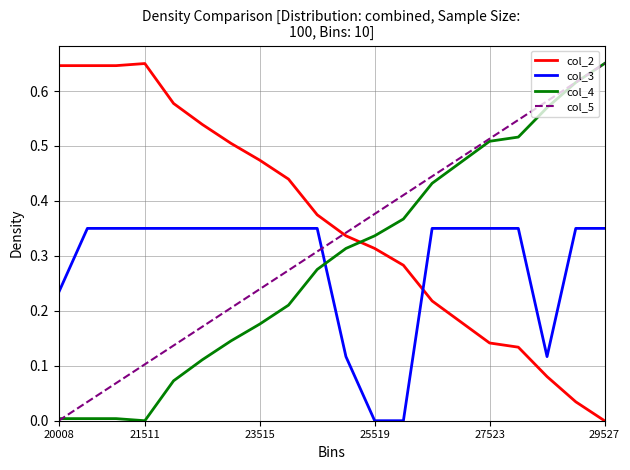

Does the chart have visible grid lines?

Yes